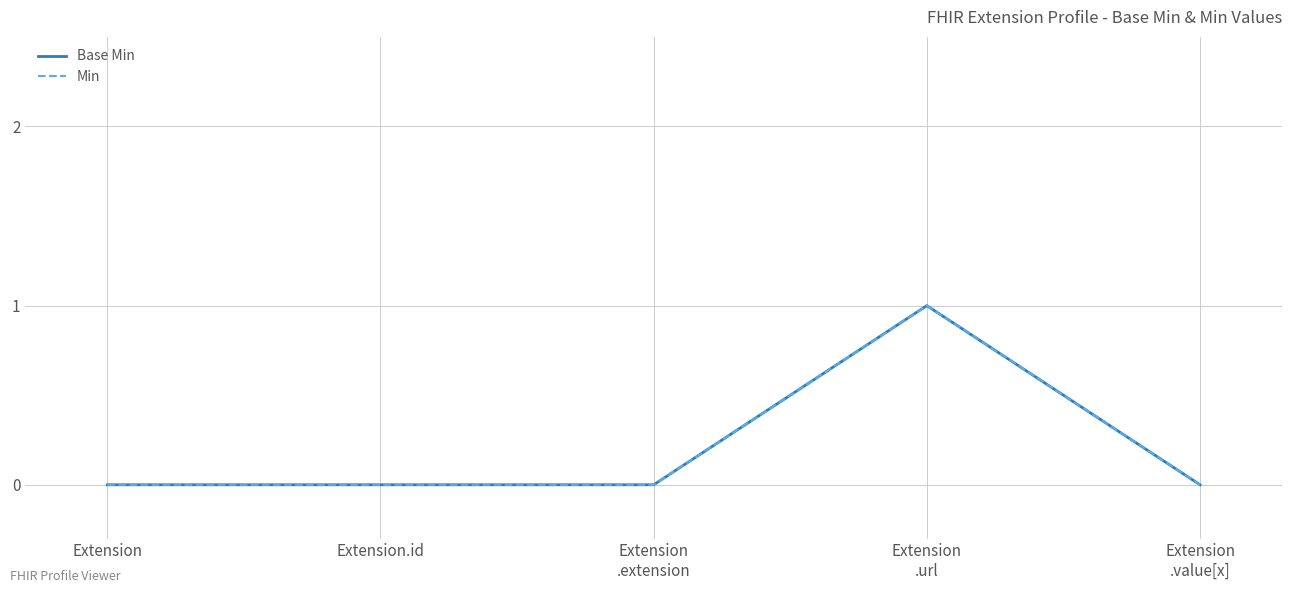

What is the greatest value displayed?

1